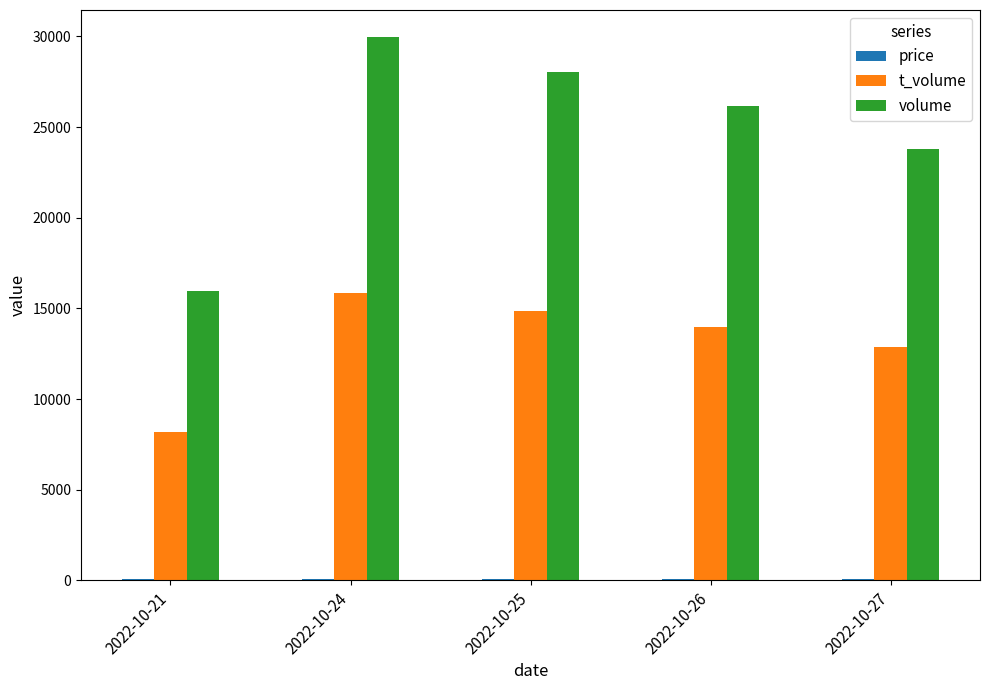

At which category is the sum across all series the highest?

2022-10-24